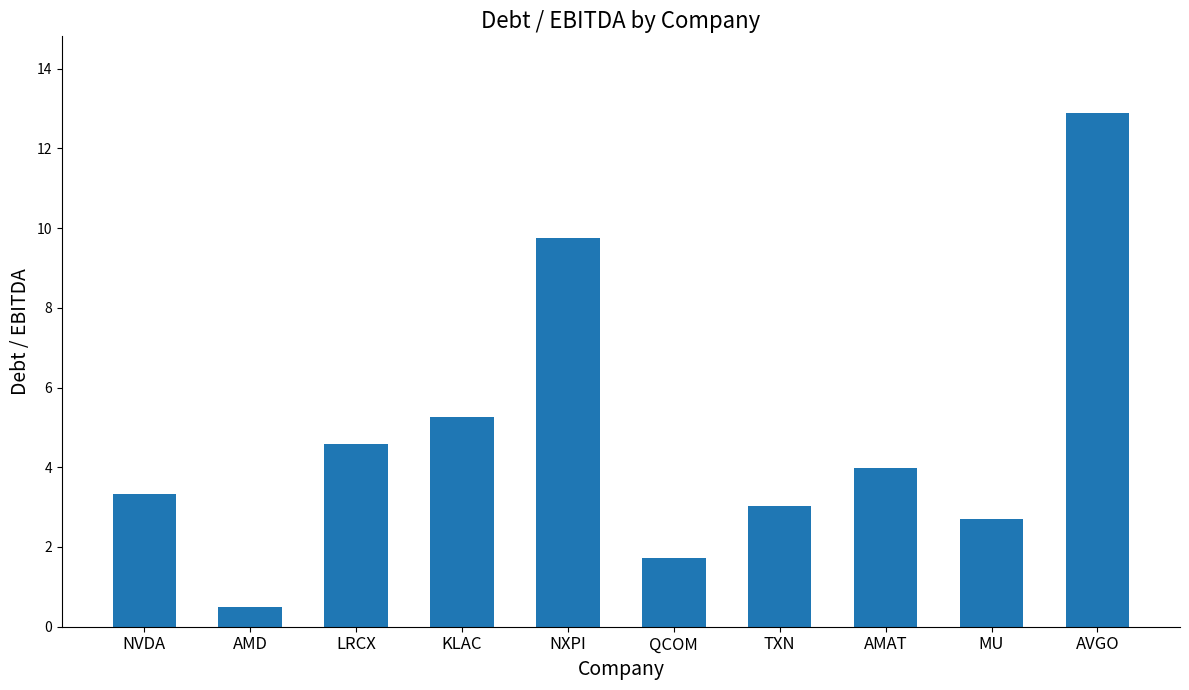

What is the label of the 7th bar from the left?

TXN